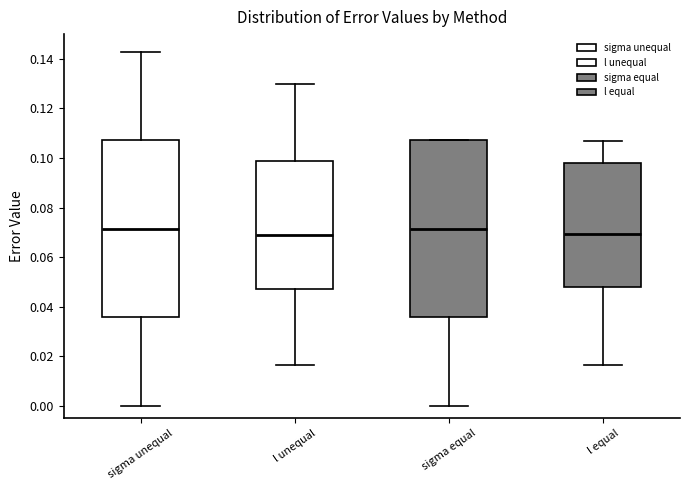

Reading left to right, read every box against the y-axis: the position of its median line, the range the box covers, and the ends of its whiskers. The values are not printed on the chart, so give them approximately, as read against the axis.

sigma unequal: median 0.072, box 0.036 to 0.108, whiskers 0.000 to 0.142
l unequal: median 0.068, box 0.048 to 0.098, whiskers 0.016 to 0.130
sigma equal: median 0.072, box 0.036 to 0.108, whiskers 0.000 to 0.108
l equal: median 0.070, box 0.048 to 0.098, whiskers 0.016 to 0.106